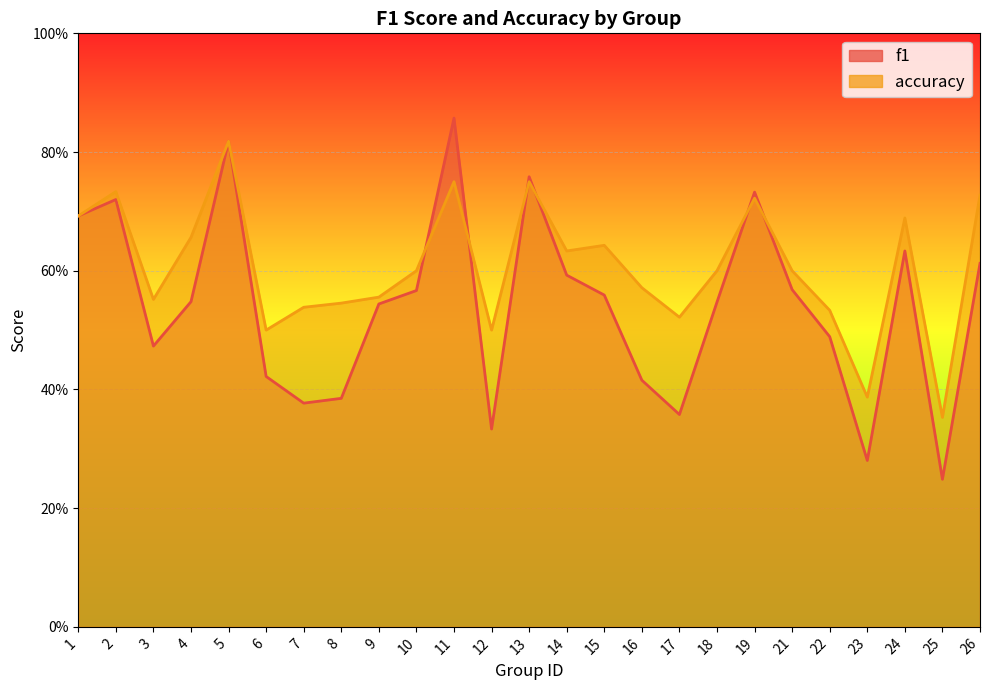

What is the difference between the second highest and minimum values in the accuracy series?

0.4